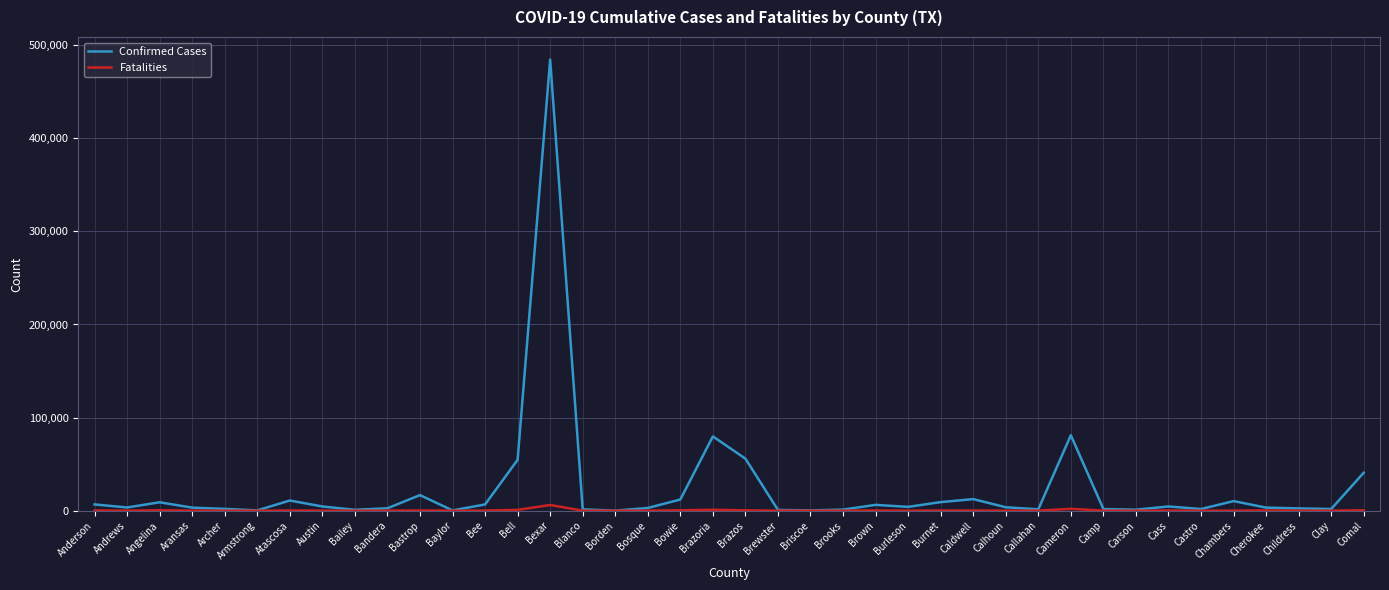

Does the chart have visible grid lines?

Yes